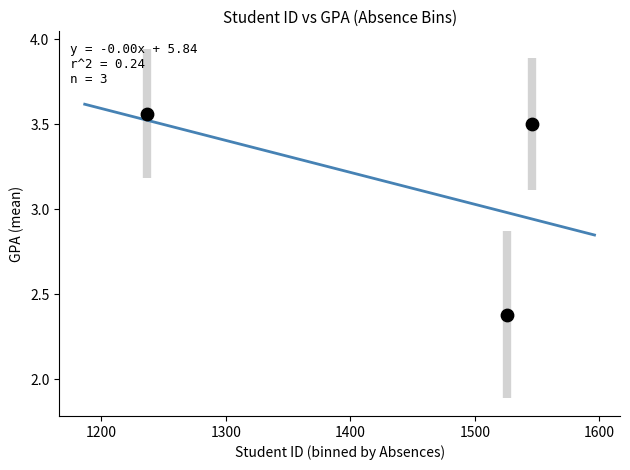

What Y value in the scatter plot is closest to 2?

2.4